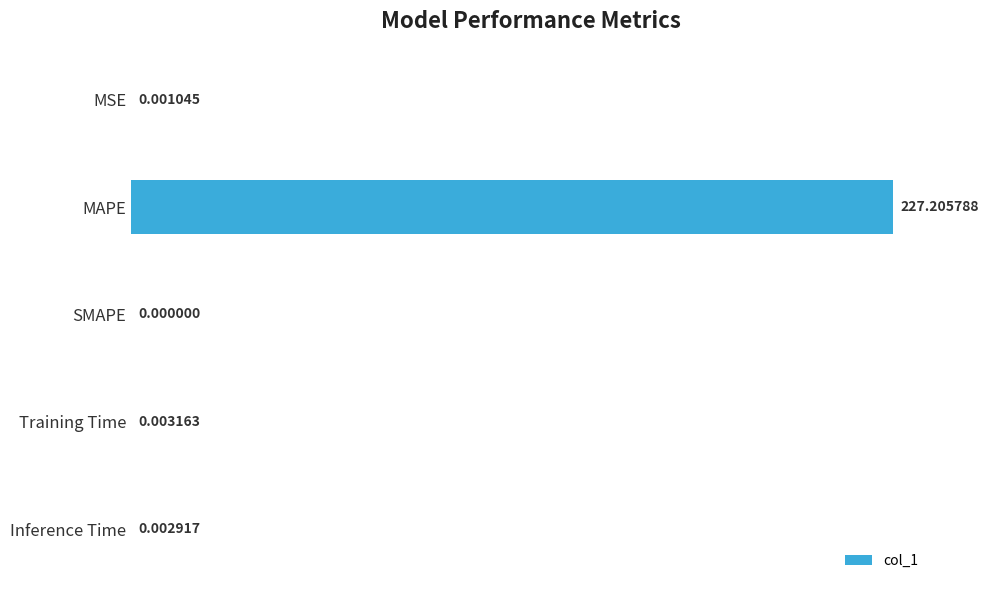

At which label is the value closest to 113?

Training Time